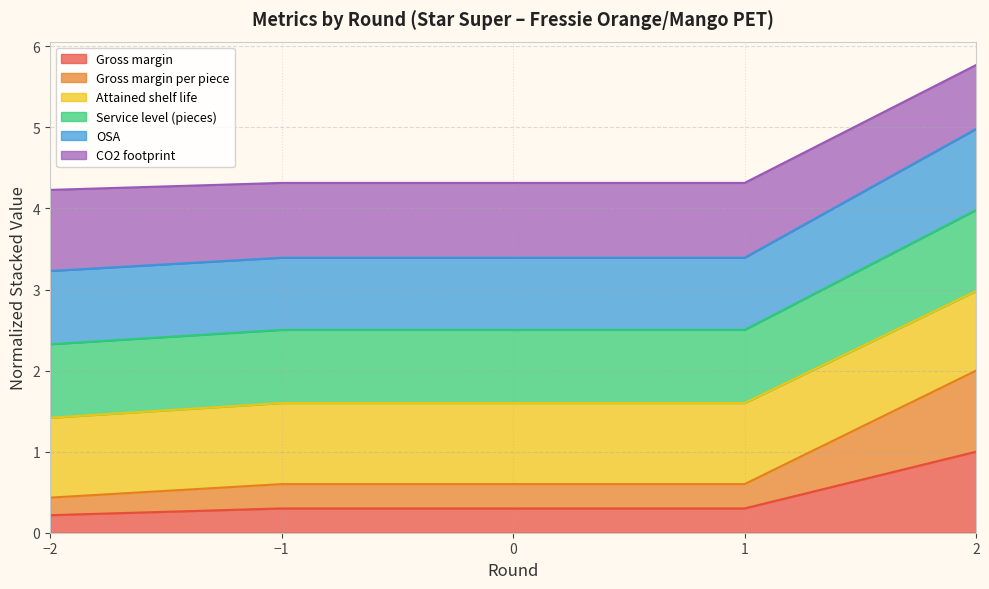

Which series has the widest spread of values?

Gross margin per piece